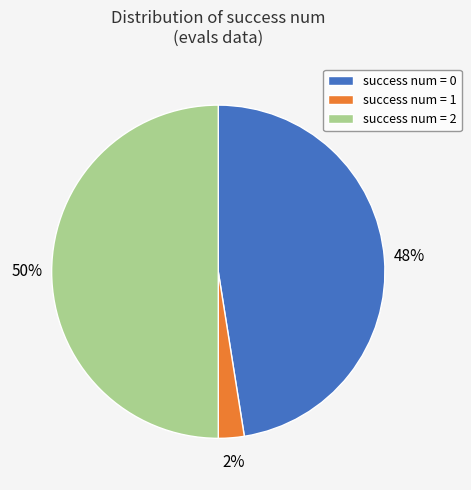

Which category has the biggest portion of the pie?

success num = 2